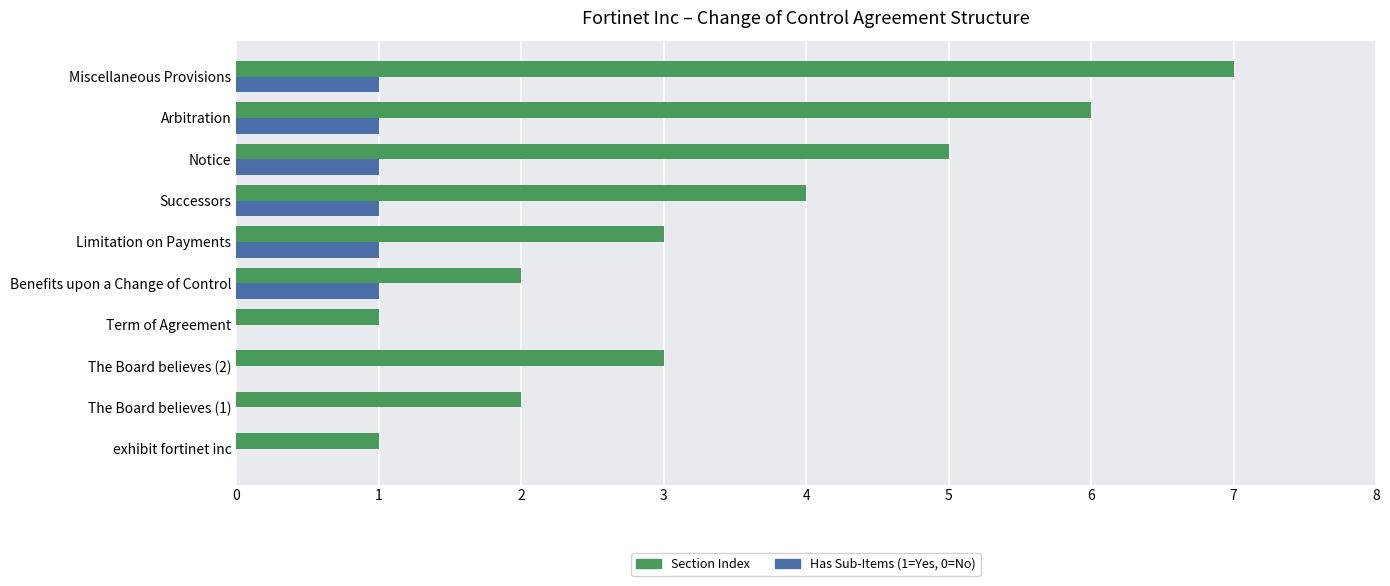

At which category is the sum across all series the highest?

Miscellaneous Provisions